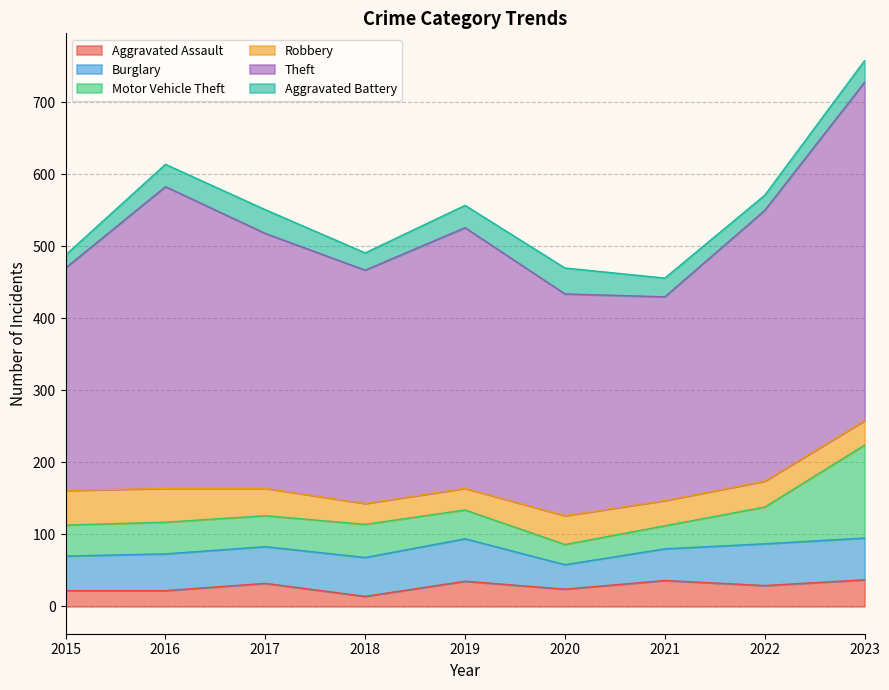

How many data points in Burglary are less than 51?

3